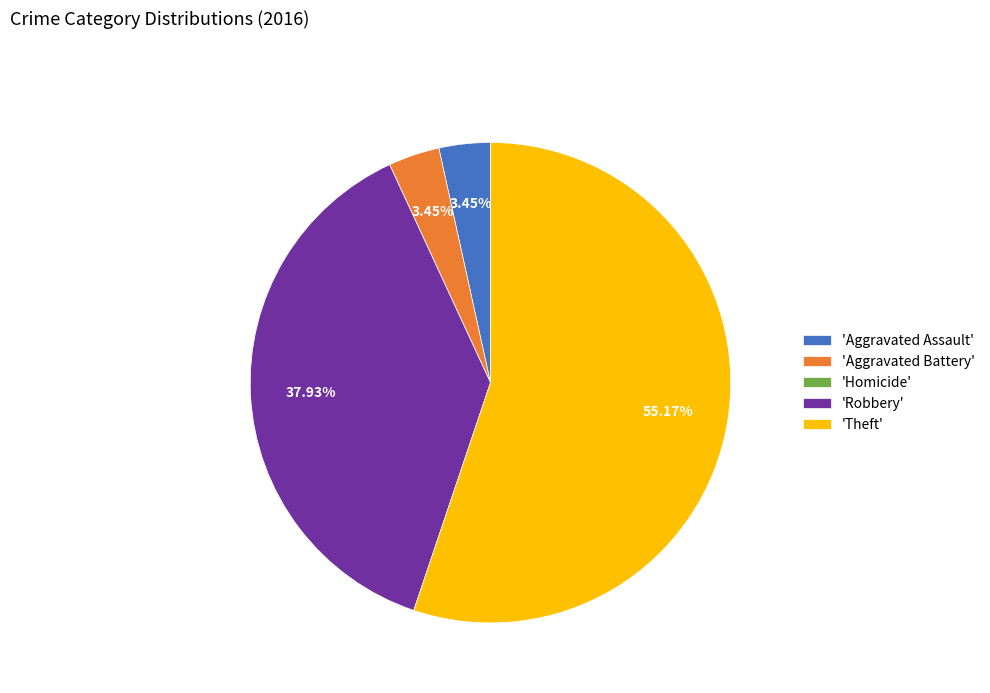

Is there a majority slice in this chart?

Yes